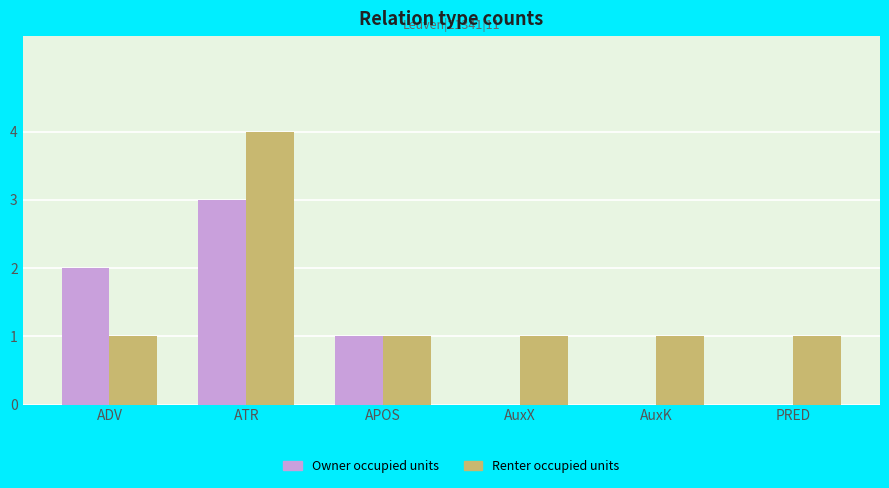

Are the bars grouped side by side (vs. stacked)?

Yes